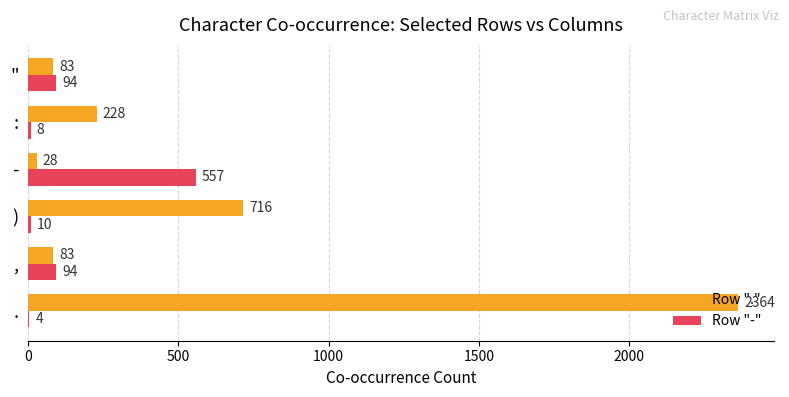

Count the number of data series in this chart.

2